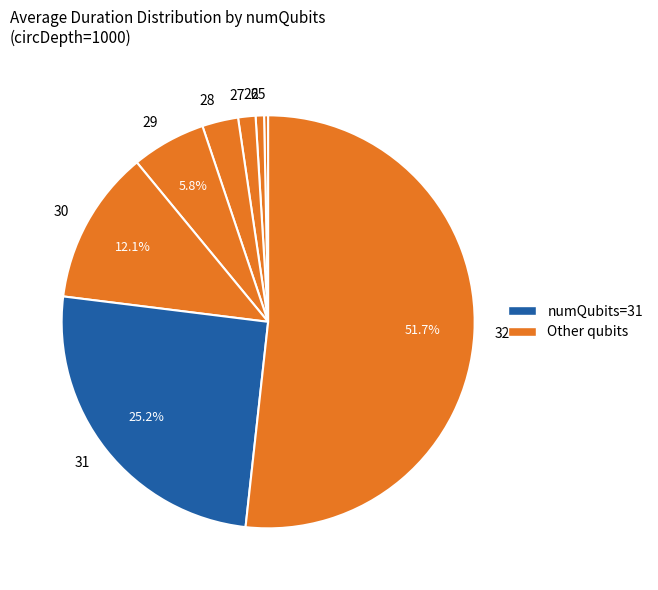

How many segments does this pie chart have?

8